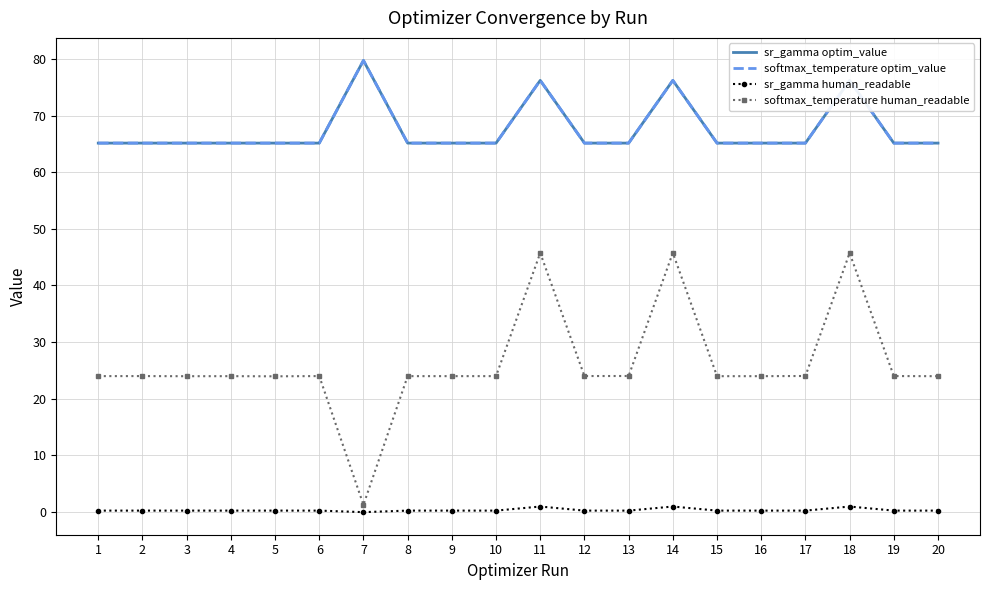

Where is the first local minimum for softmax_temperature optim_value?

4